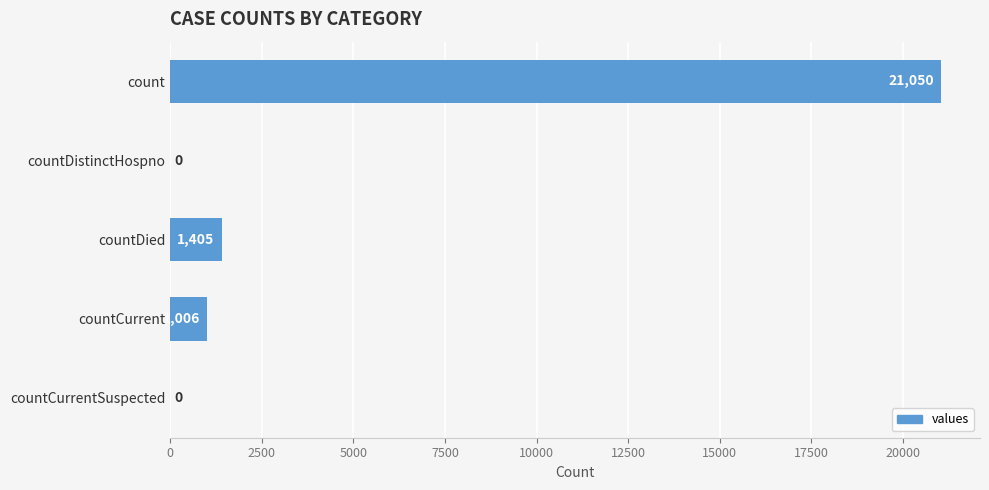

How many categories are shown in the chart?

5